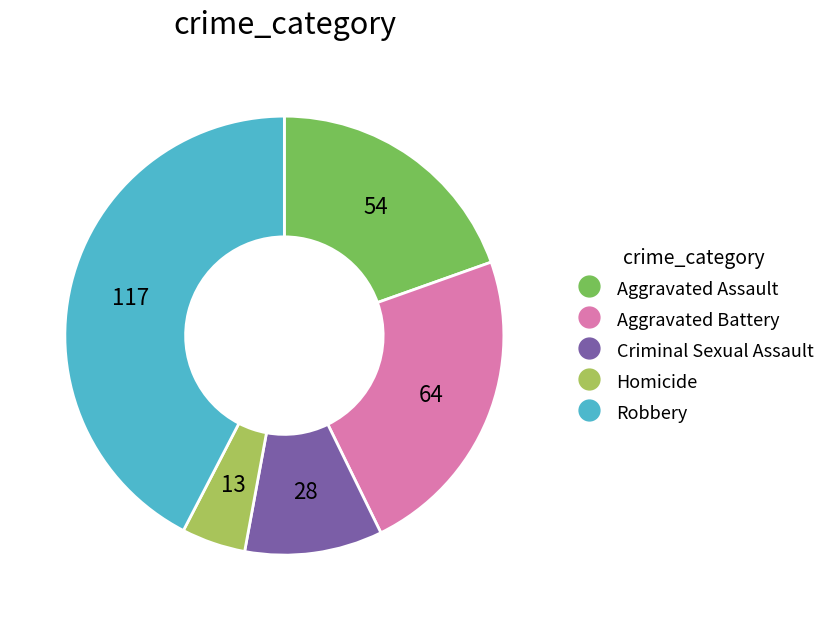

Which has a higher value, Aggravated Battery or Criminal Sexual Assault?

Aggravated Battery